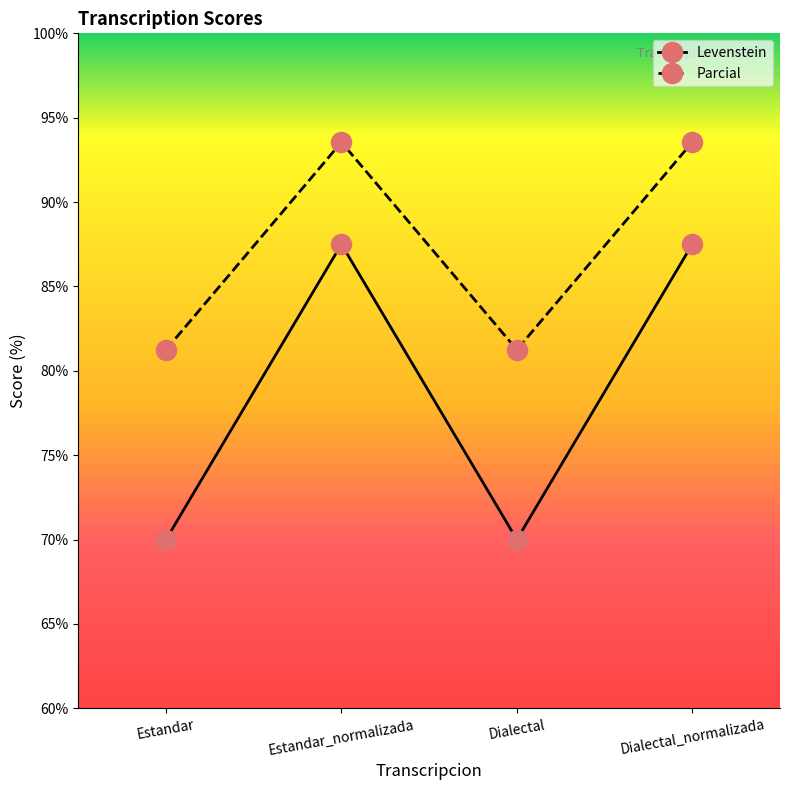

What position from the left is Estandar?

1